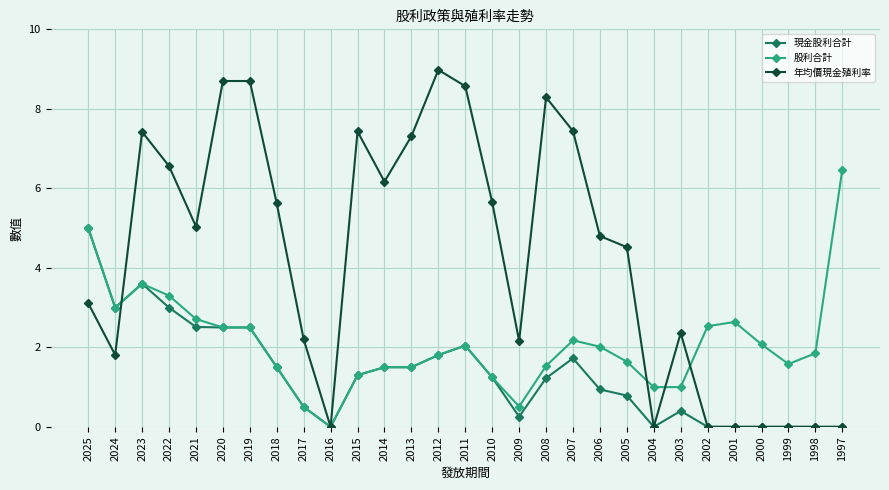

What is the value of the 現金股利合計 point at the 3rd from the left?

3.6